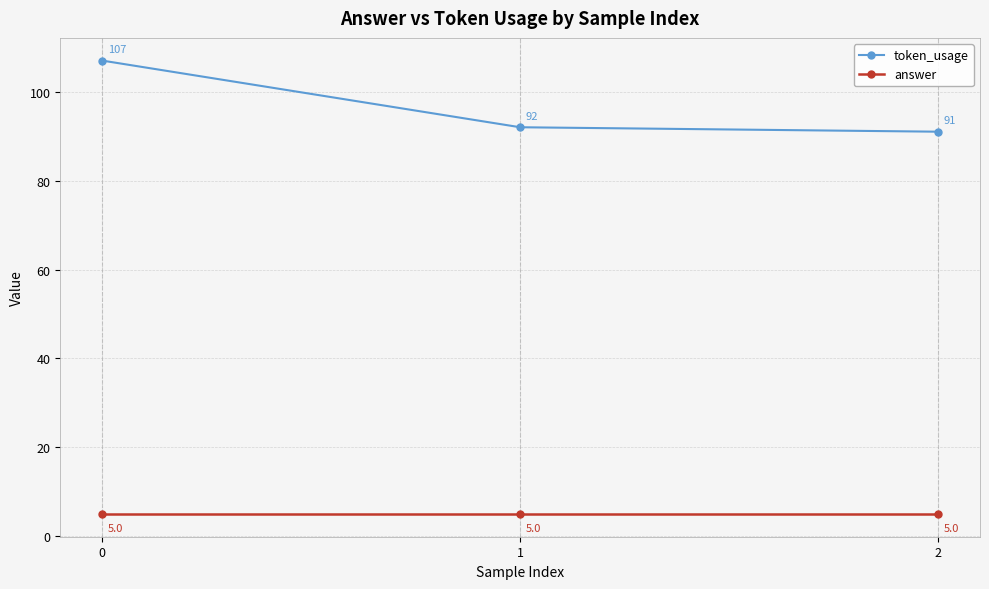

What is the value of the token_usage point at the 3rd from the left?

91